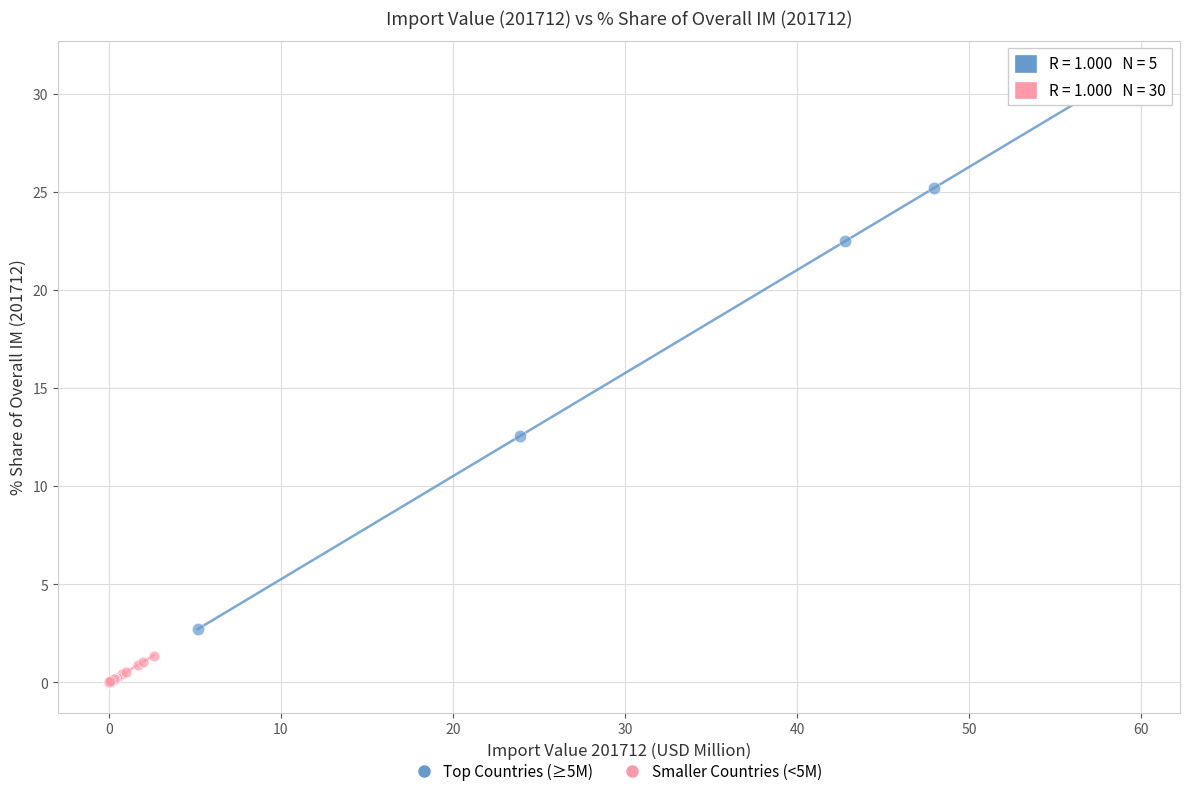

Which series has the largest Y range (max minus min)?

Top Countries (≥5M)